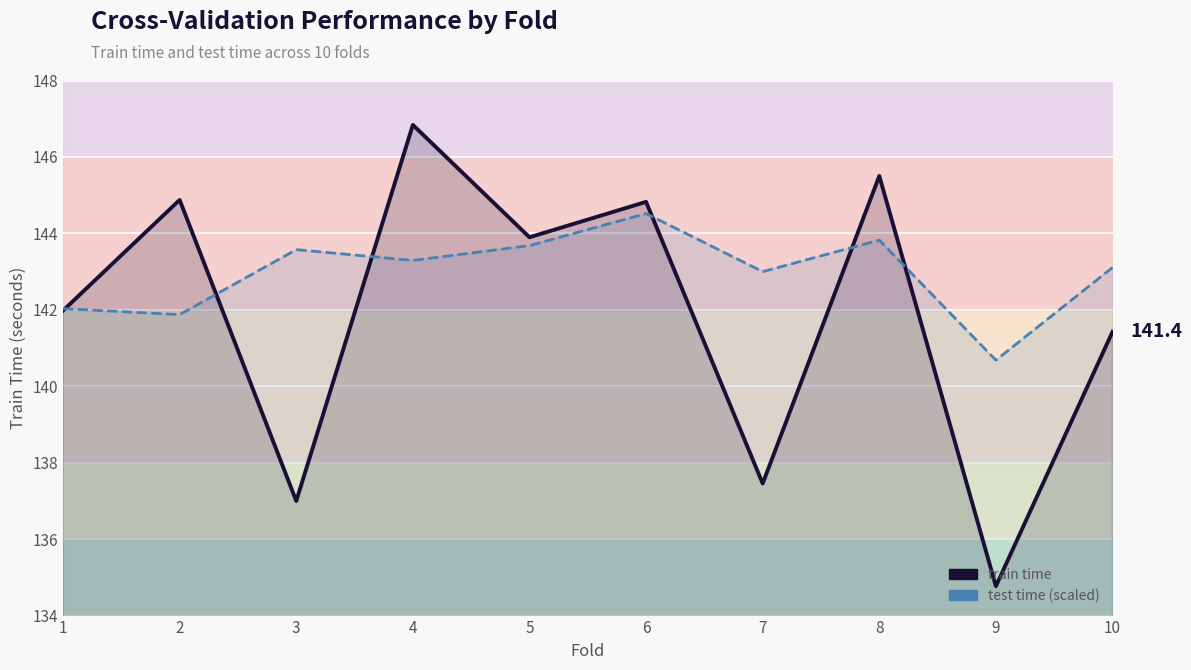

Which has a higher value, 9 or 8?

8